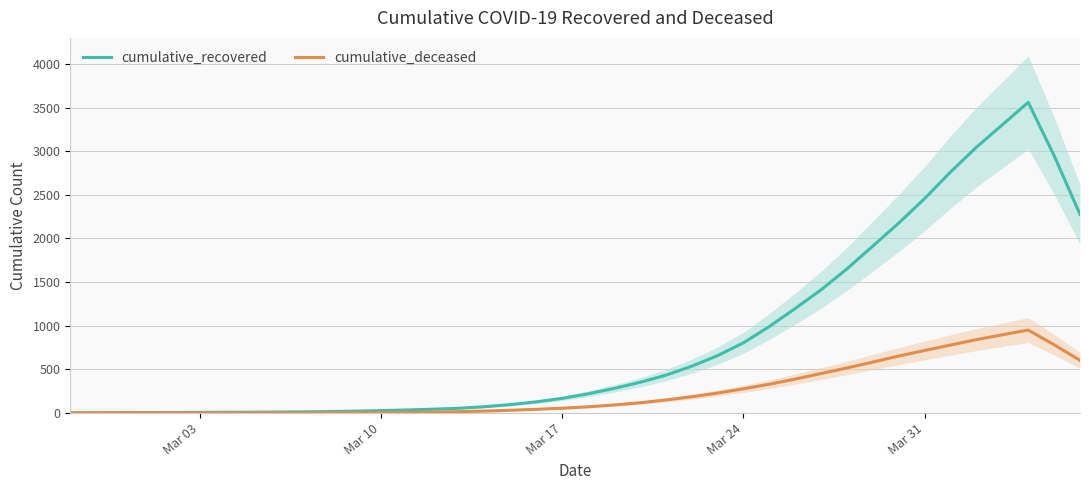

What is the highest value of the cumulative_deceased series?

949.6